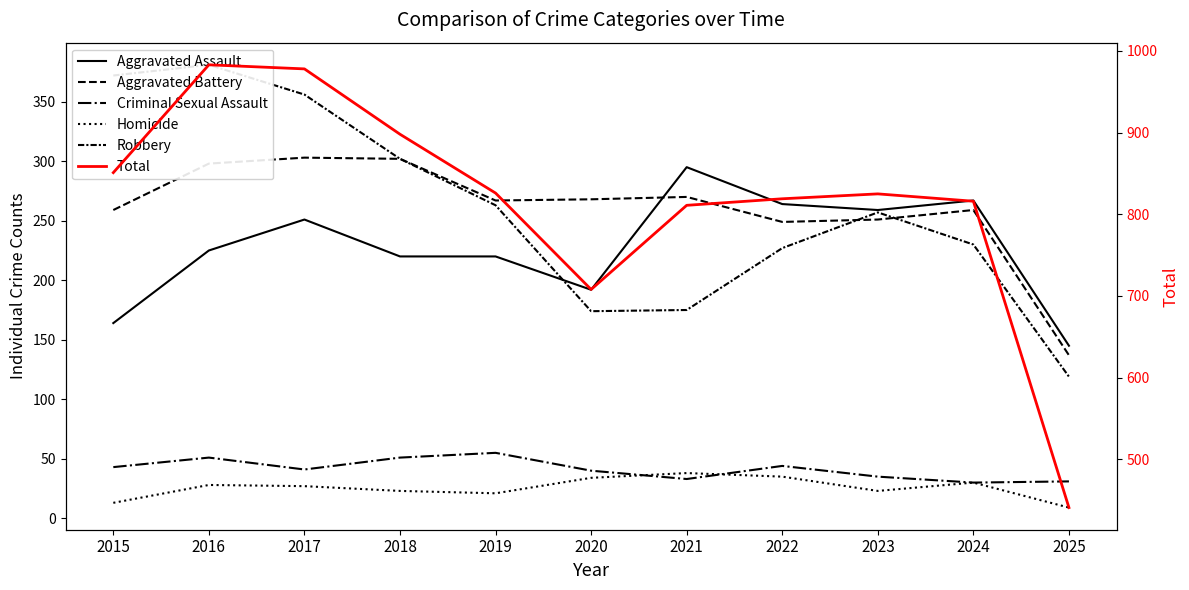

How many values in the Homicide series exceed 27?

5